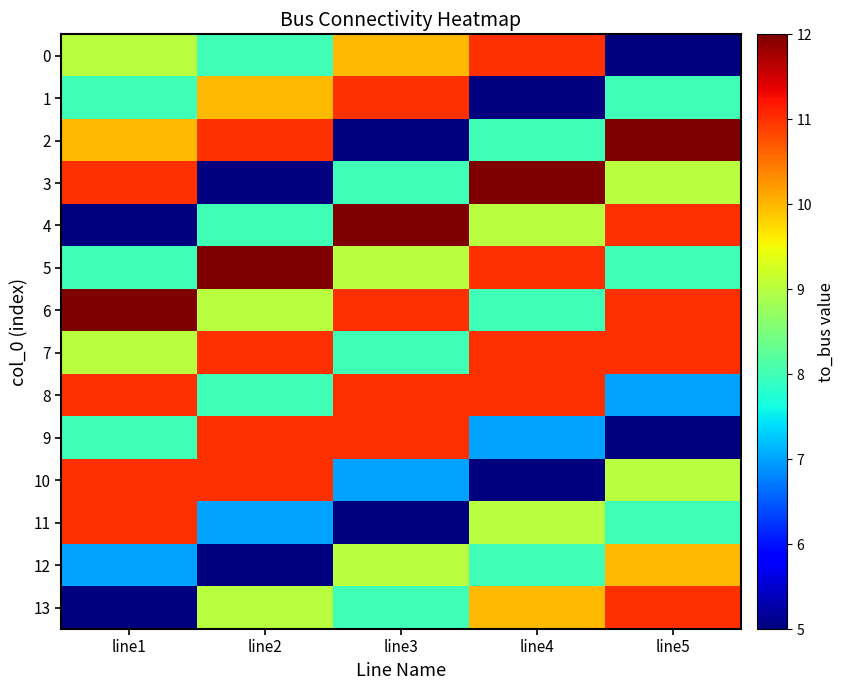

Reading left to right, list all the values displayed in this chart.

0: line1=9	line2=8	line3=10	line4=11	line5=5
1: line1=8	line2=10	line3=11	line4=5	line5=8
2: line1=10	line2=11	line3=5	line4=8	line5=12
3: line1=11	line2=5	line3=8	line4=12	line5=9
4: line1=5	line2=8	line3=12	line4=9	line5=11
5: line1=8	line2=12	line3=9	line4=11	line5=8
6: line1=12	line2=9	line3=11	line4=8	line5=11
7: line1=9	line2=11	line3=8	line4=11	line5=11
8: line1=11	line2=8	line3=11	line4=11	line5=7
9: line1=8	line2=11	line3=11	line4=7	line5=5
10: line1=11	line2=11	line3=7	line4=5	line5=9
11: line1=11	line2=7	line3=5	line4=9	line5=8
12: line1=7	line2=5	line3=9	line4=8	line5=10
13: line1=5	line2=9	line3=8	line4=10	line5=11